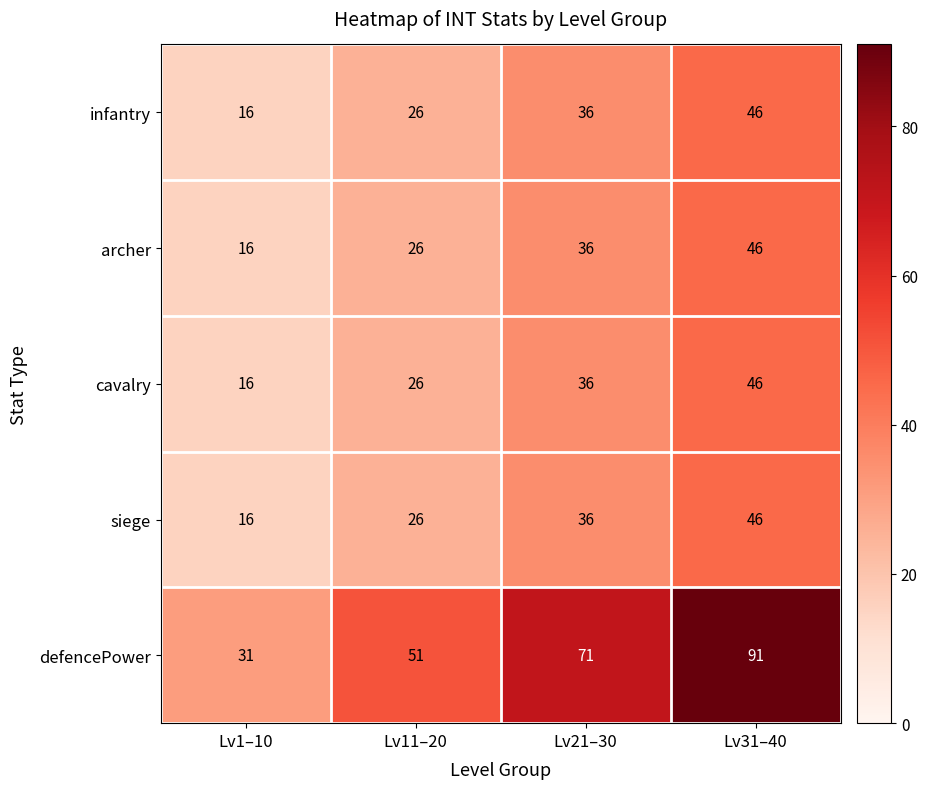

Which series changed the most between Lv11–20 and Lv31–40?

defencePower